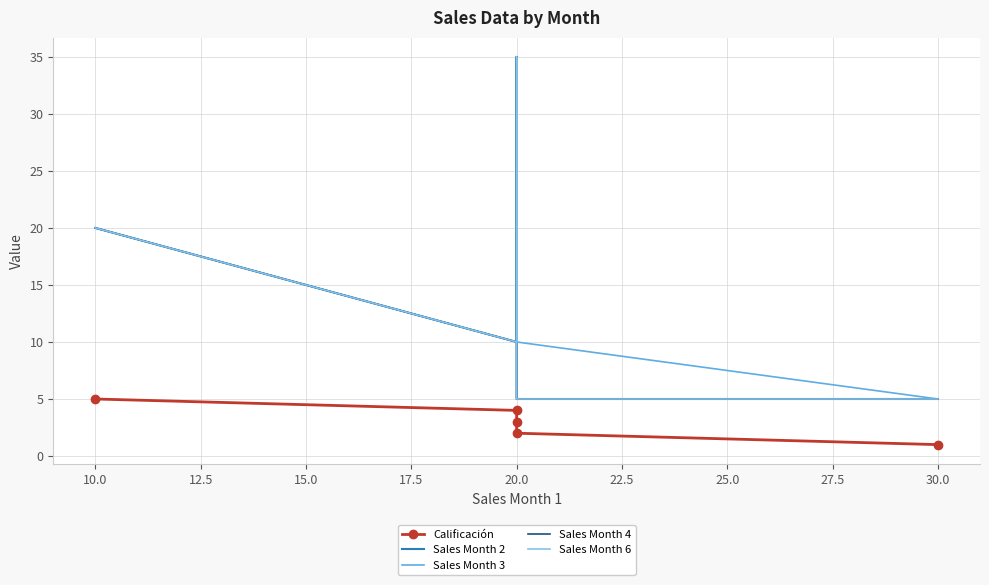

At how many categories does at least one series exceed 29?

1